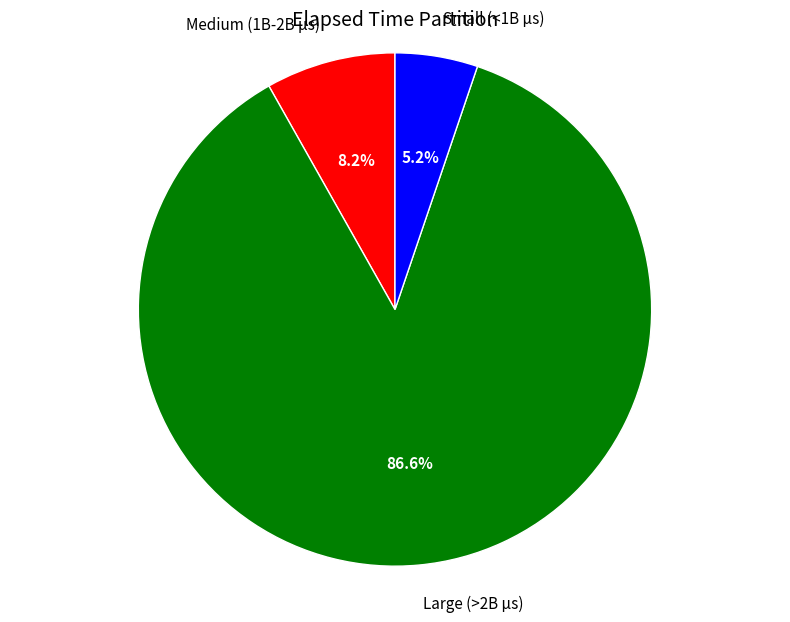

How many slices are in this pie chart?

3